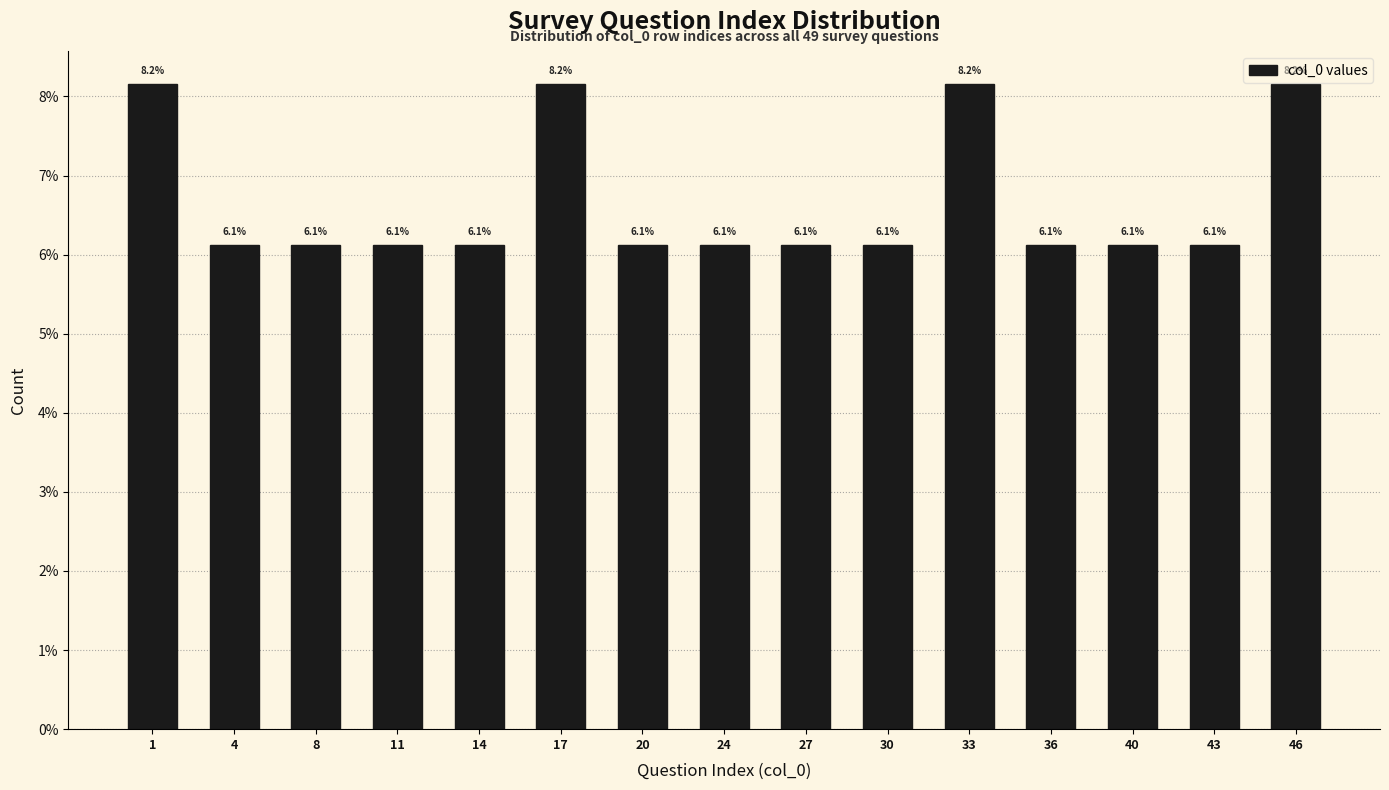

Reading left to right, list all the values displayed in this chart.

8.2	6.1	6.1	6.1	6.1	8.2	6.1	6.1	6.1	6.1	8.2	6.1	6.1	6.1	8.2